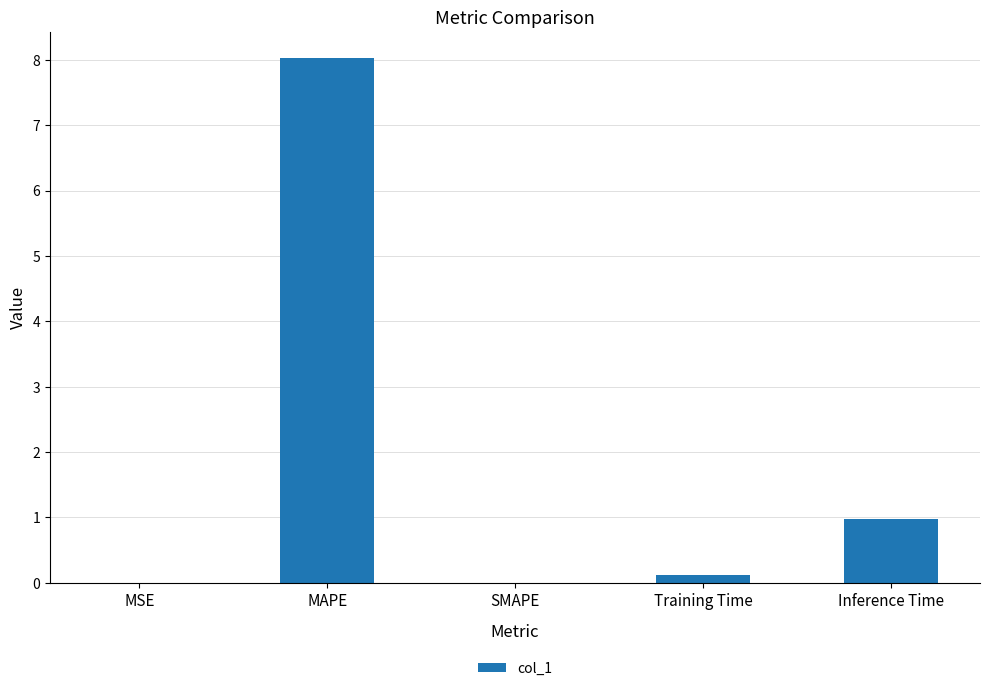

Between Inference Time and SMAPE, which is larger?

Inference Time